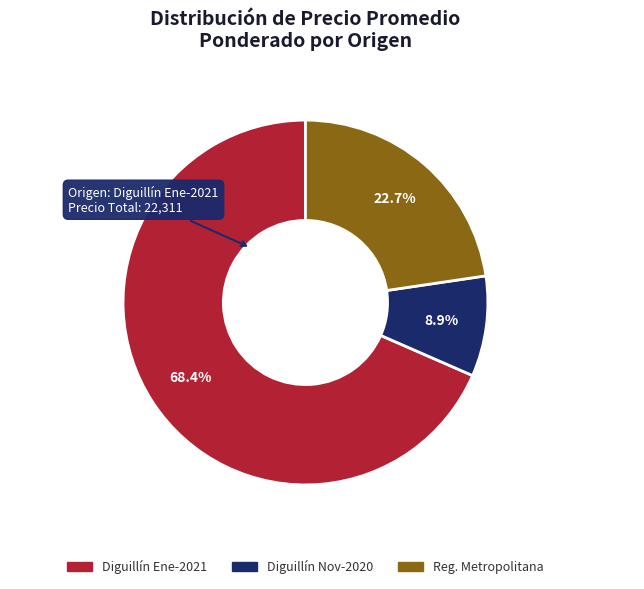

What percentage is NOT represented by Reg. Metropolitana?

77.3%